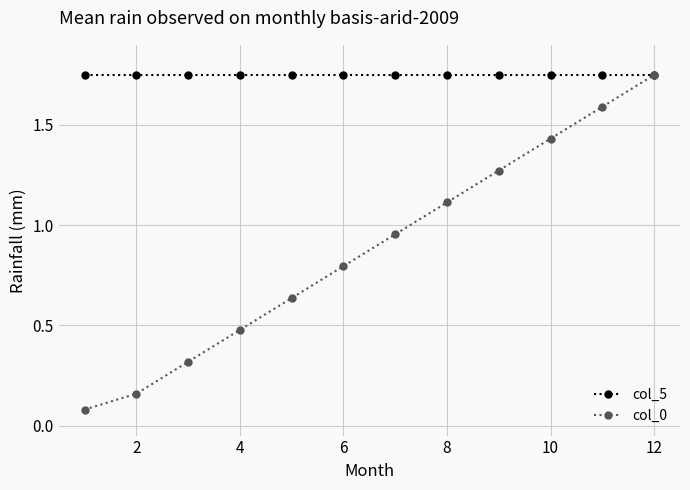

Does the chart have visible grid lines?

Yes